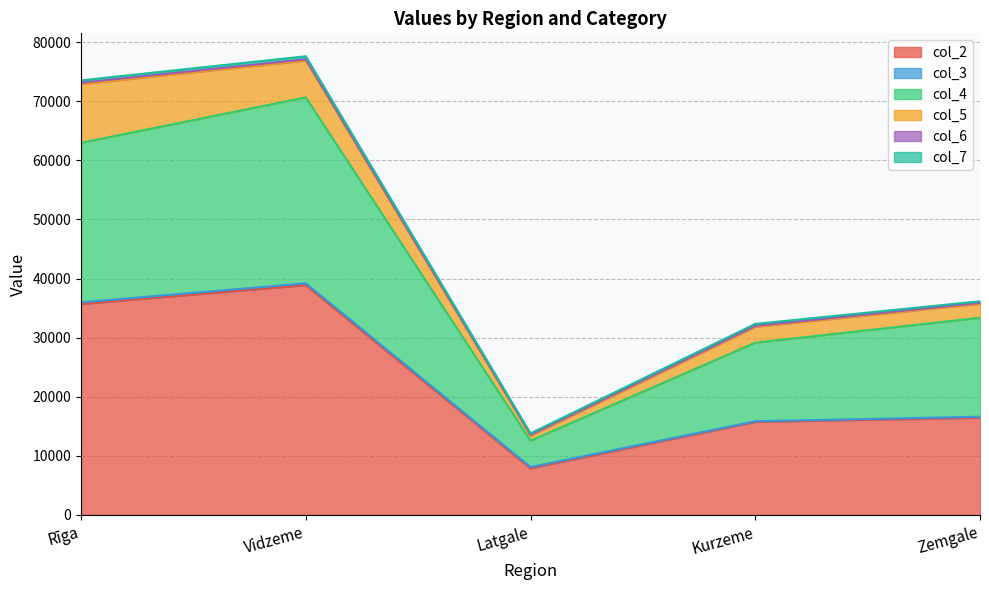

True or false: col_5 and col_2 cross at least once.

False